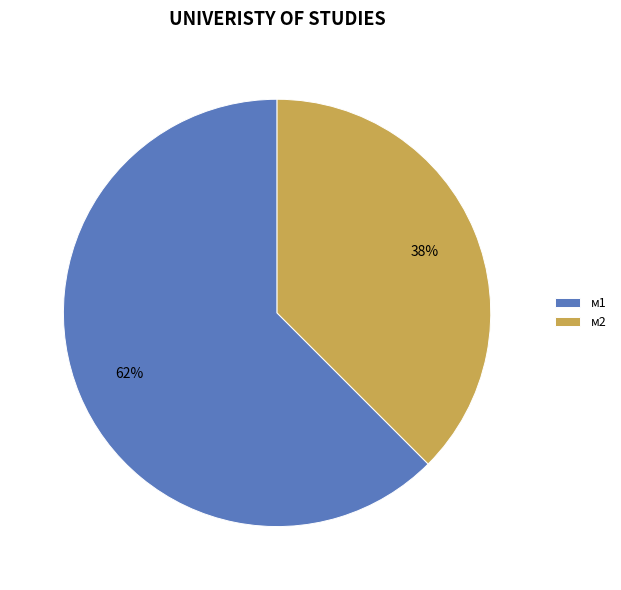

How many segments does this pie chart have?

2